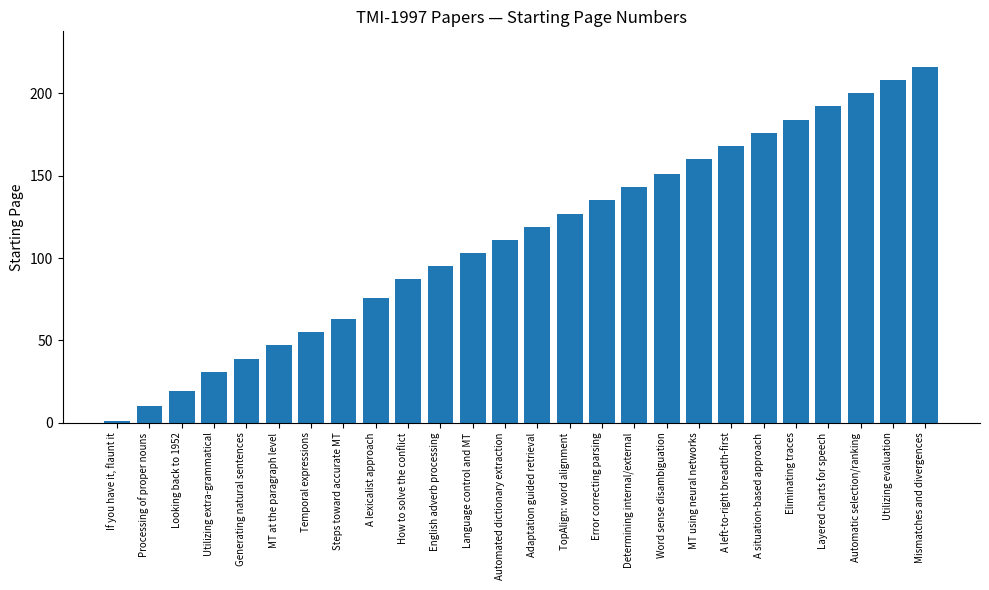

What is the approximate value at A lexicalist approach, to the nearest 5?

75